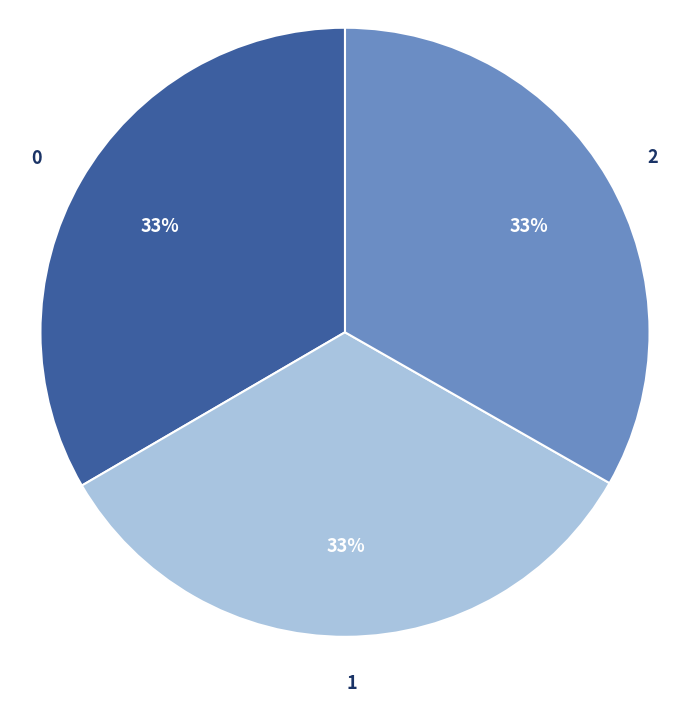

The 2 slice represents 43% of the pie. True or false?

False